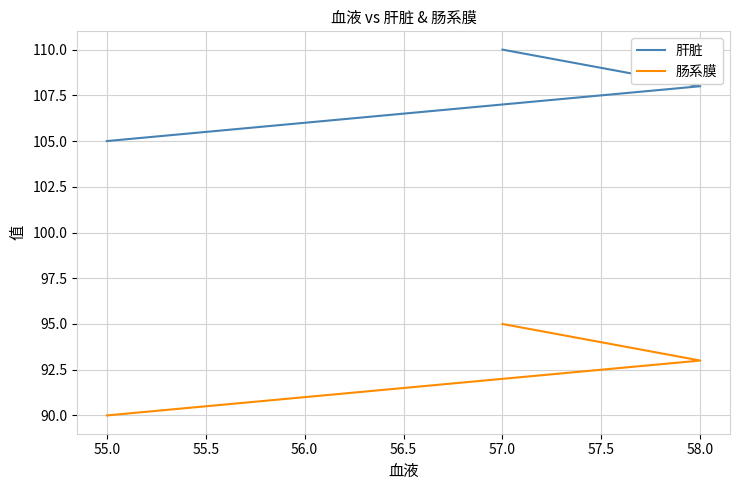

Is this an area chart (filled region under the line)?

No